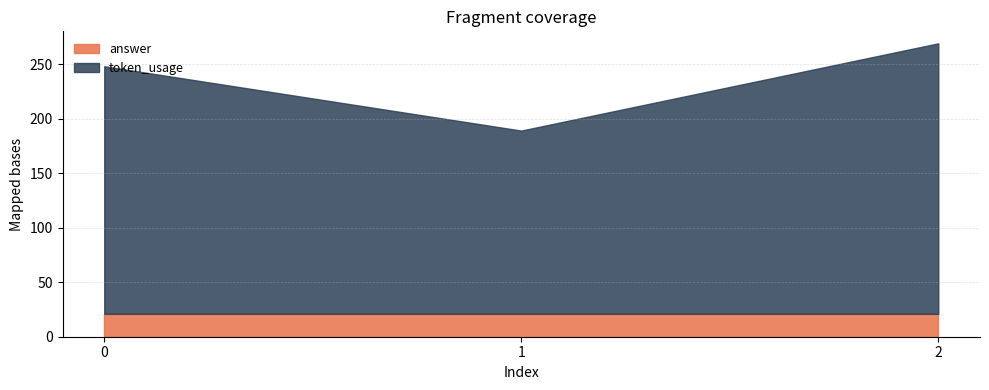

Which category has the highest value across all series?

2